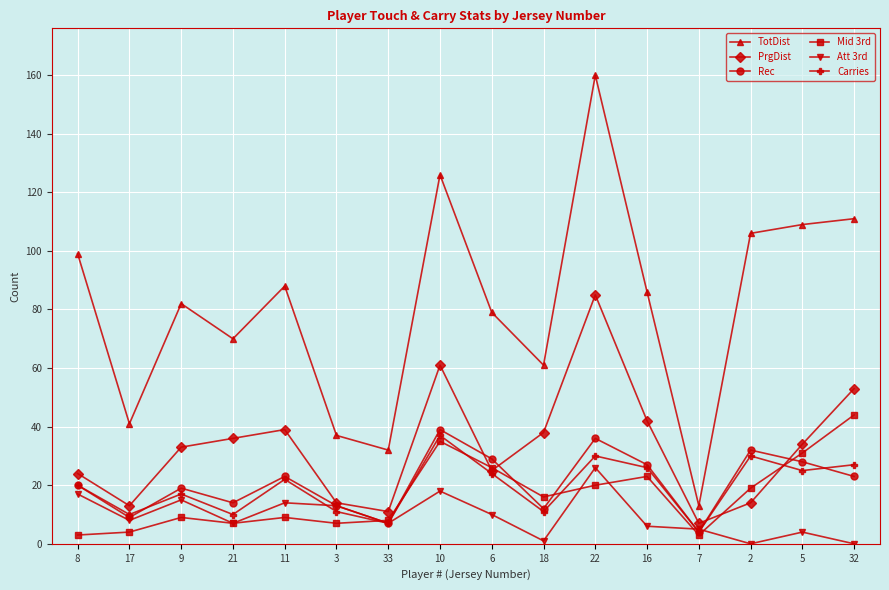

Reading right to left, transcribe all the data shown in this chart.

TotDist: 111	109	106	13	86	160	61	79	126	32	37	88	70	82	41	99
PrgDist: 53	34	14	7	42	85	38	25	61	11	14	39	36	33	13	24
Rec: 23	28	32	4	27	36	12	29	39	7	13	23	14	19	9	20
Mid 3rd: 44	31	19	3	23	20	16	26	35	8	7	9	7	9	4	3
Att 3rd: 0	4	0	5	6	26	1	10	18	7	13	14	7	15	8	17
Carries: 27	25	30	4	26	30	11	24	37	7	11	22	10	17	10	20